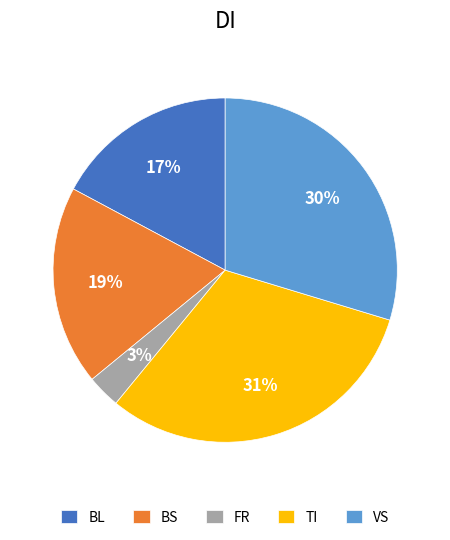

Rank the categories by value from lowest to highest.

FR, BL, BS, VS, TI